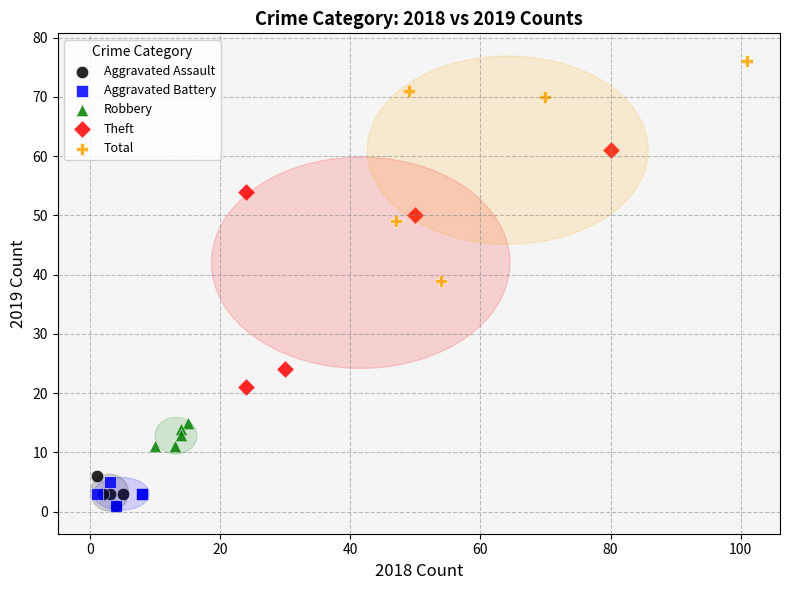

Which series contains the highest Y value?

Total